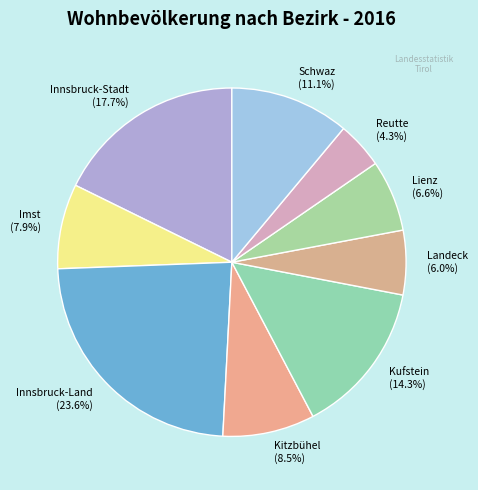

Do Kufstein and Reutte together represent more than half of the pie?

No